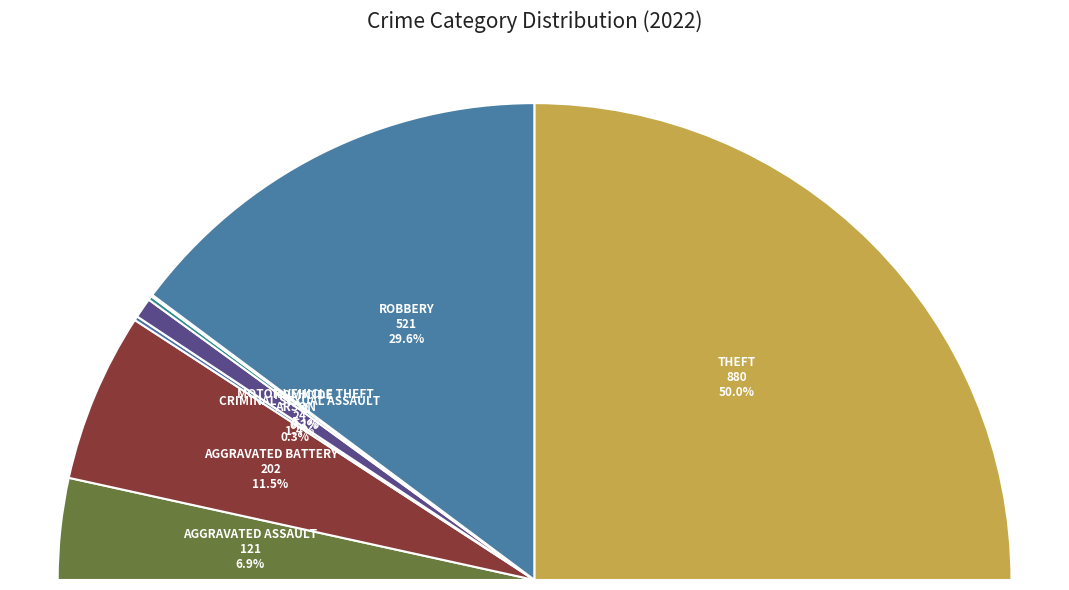

Rank the categories by value from lowest to highest.

Motor Vehicle Theft, Arson, Homicide, Criminal Sexual Assault, Aggravated Assault, Aggravated Battery, Robbery, Theft